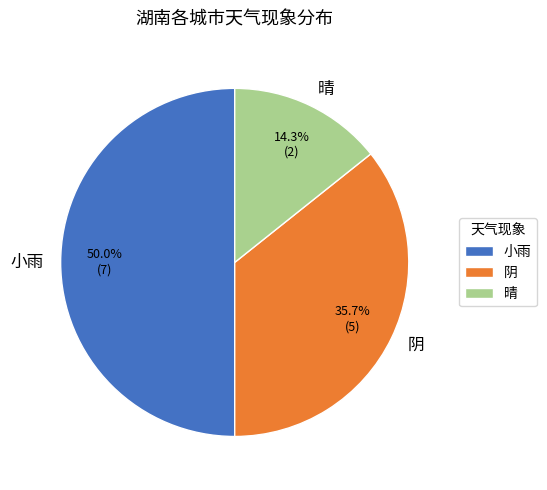

To the nearest percent, what is the average slice percentage?

33%